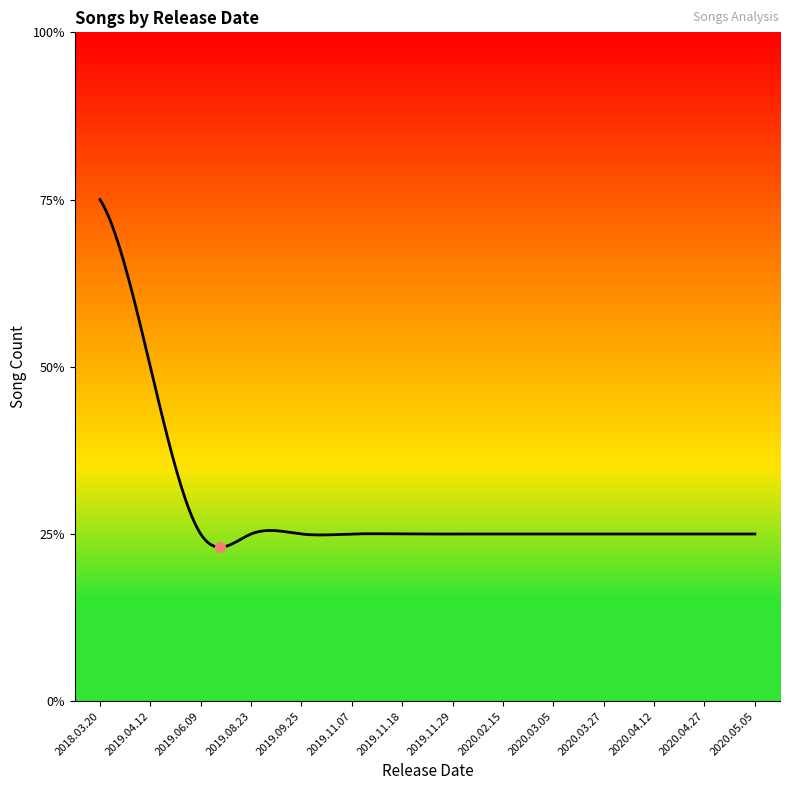

Is this an area chart (filled region under the line)?

Yes